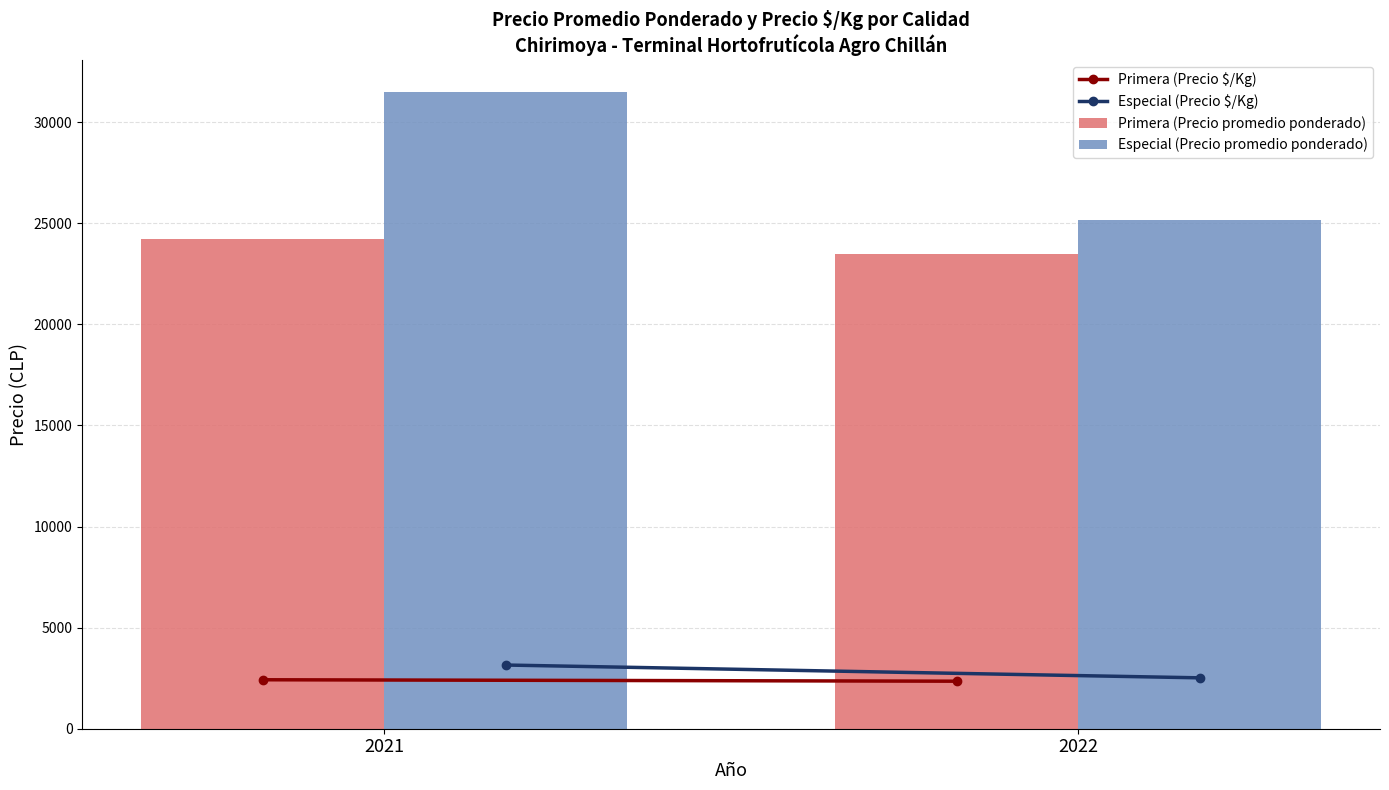

Does the chart contain any negative values?

No